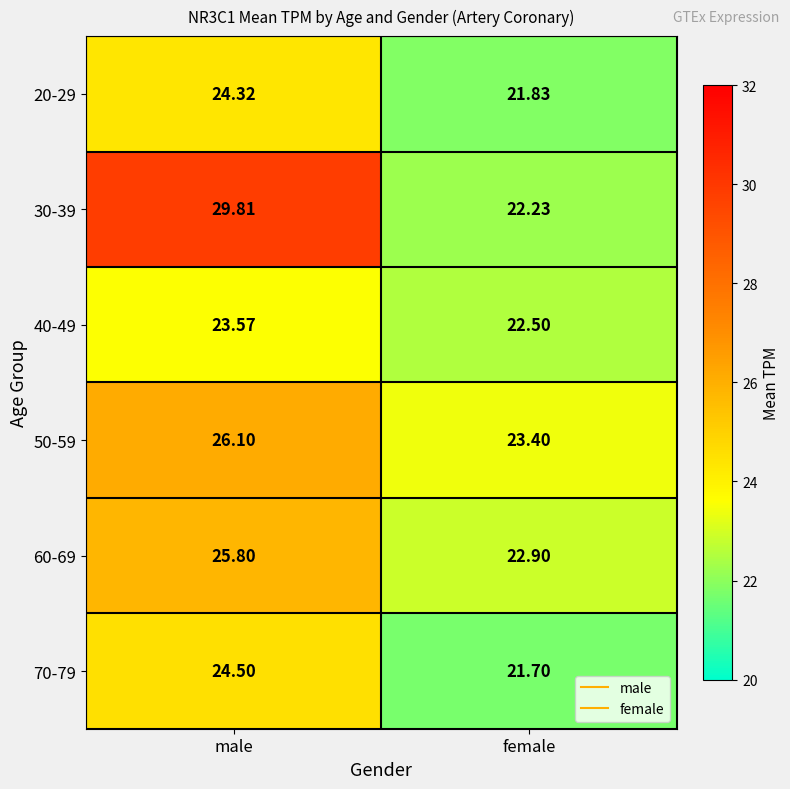

Where is 40-49 nearest to the value 23?

female